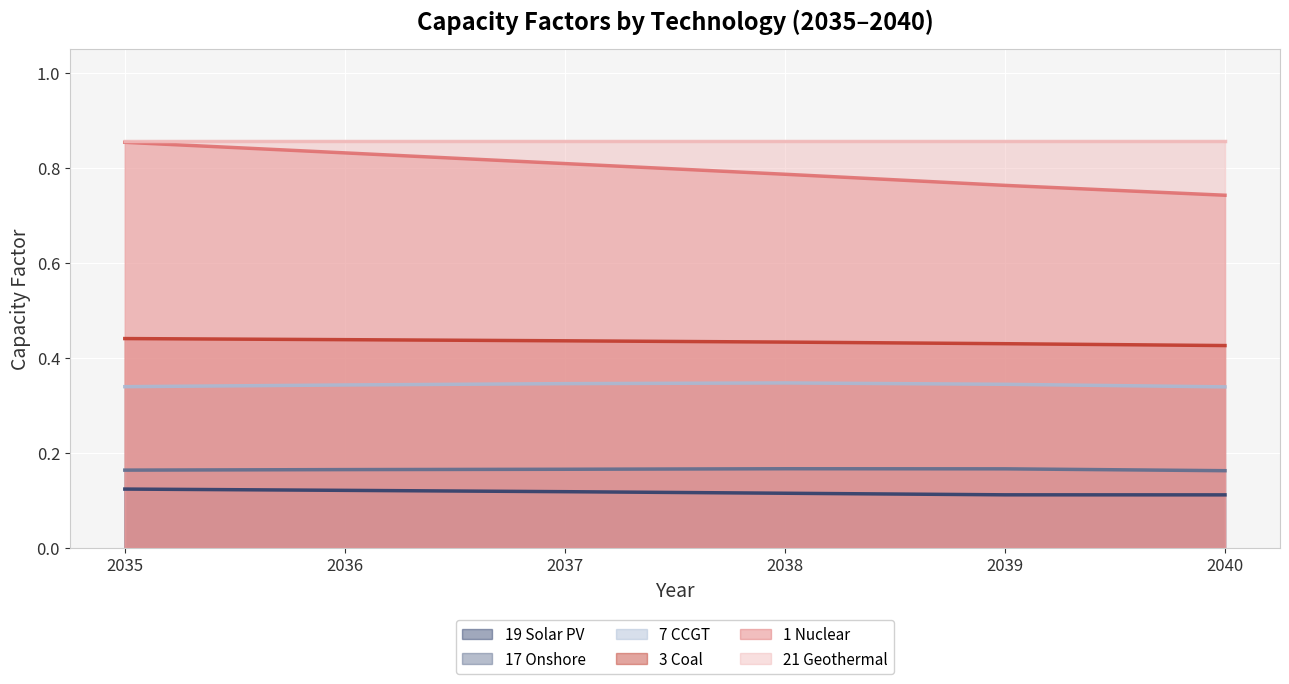

True or false: 19 Solar PV has a value of 0.2 at 2038.

False